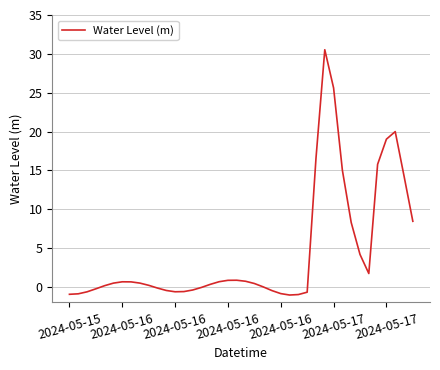

What is the average value?

4.4